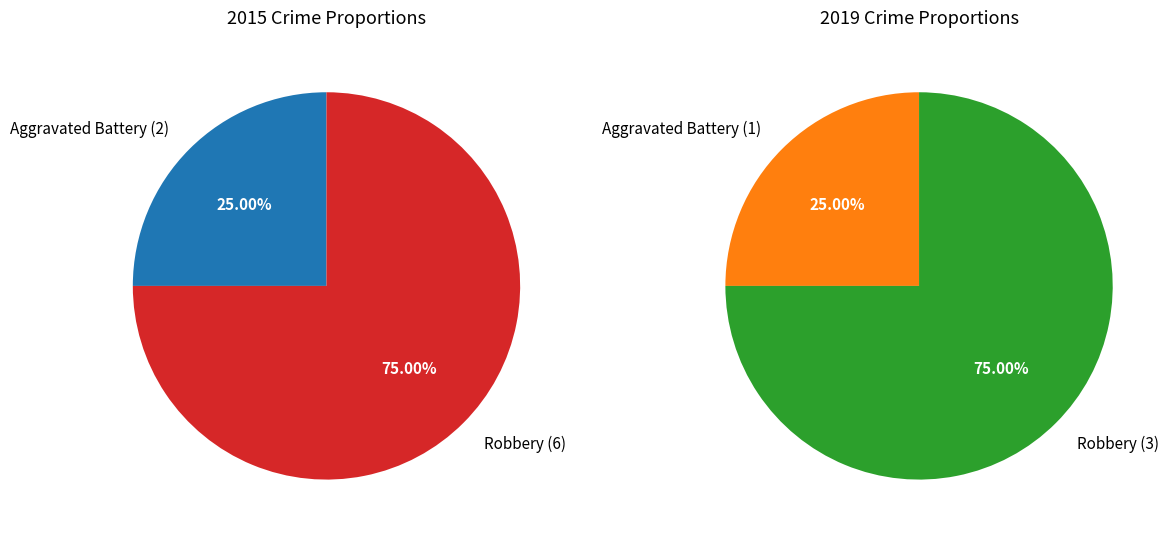

To the nearest percent, what is the difference between the Robbery and Aggravated Battery slice percentages?

50%